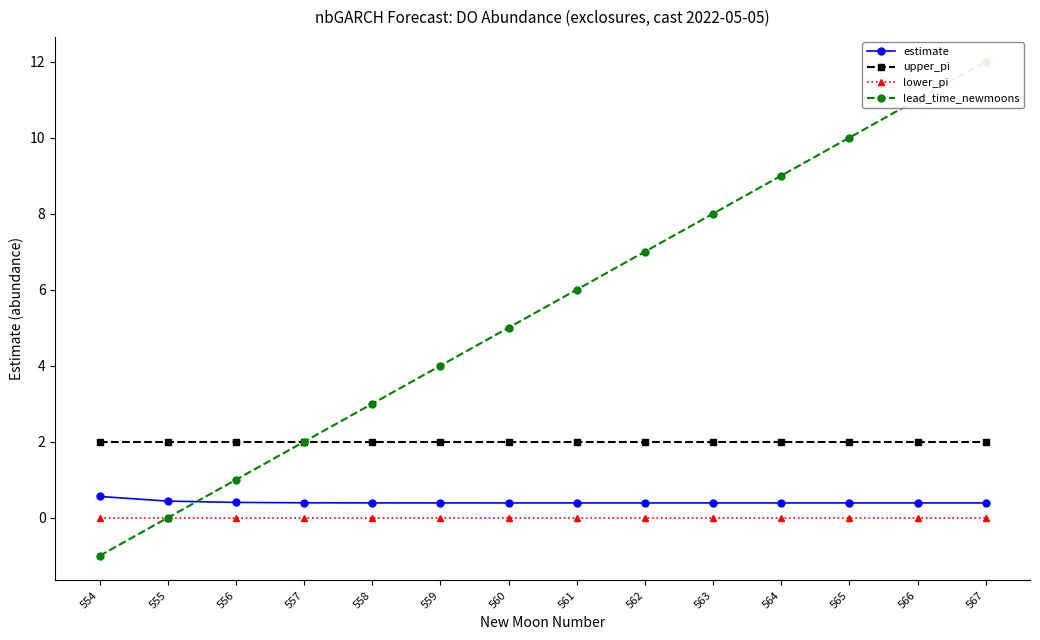

What is the approximate value of lead_time_newmoons at 556?

1.0